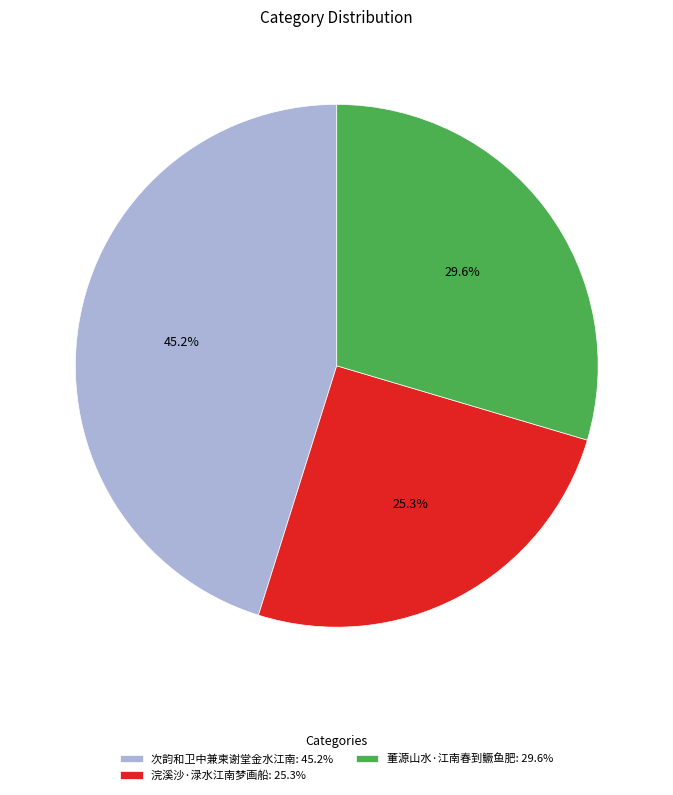

What is the smallest slice in the pie chart?

浣溪沙·渌水江南梦画船